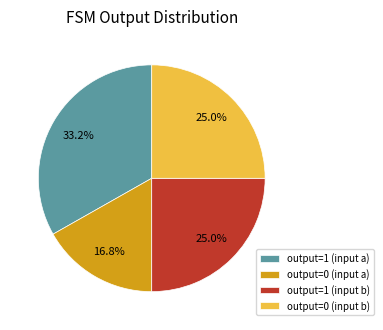

Which slice is the smallest?

output=0 (input a)